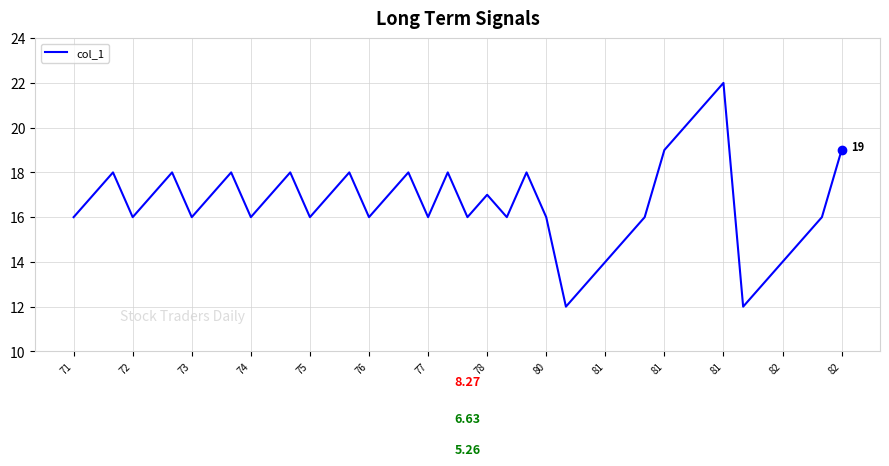

What is the difference between the maximum and minimum values?

10